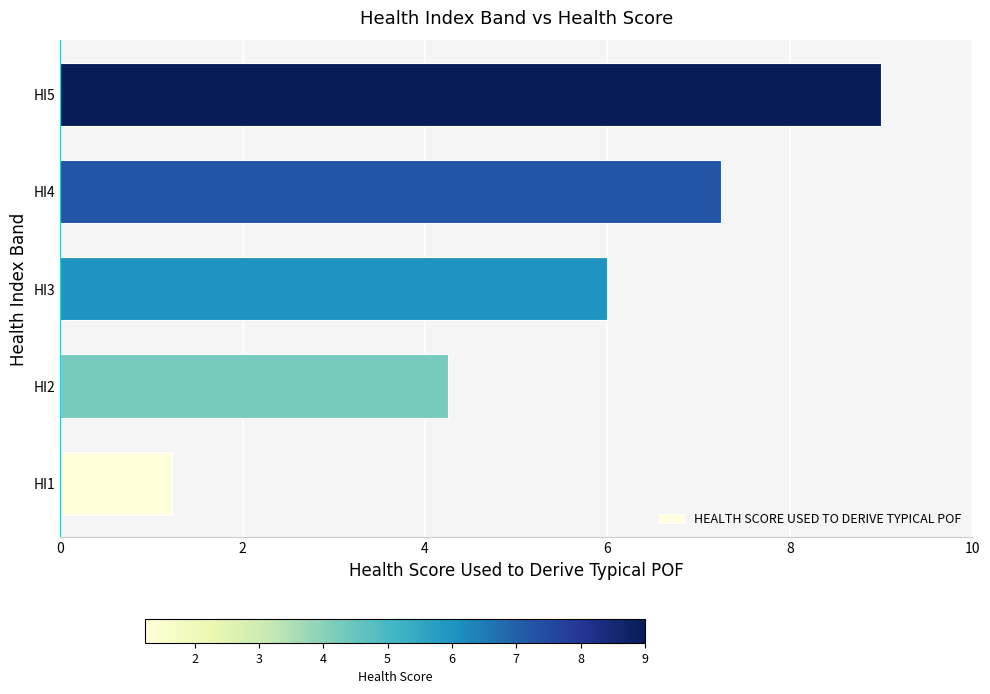

The chart shows a value of 1.2 at HI1. True or false?

True